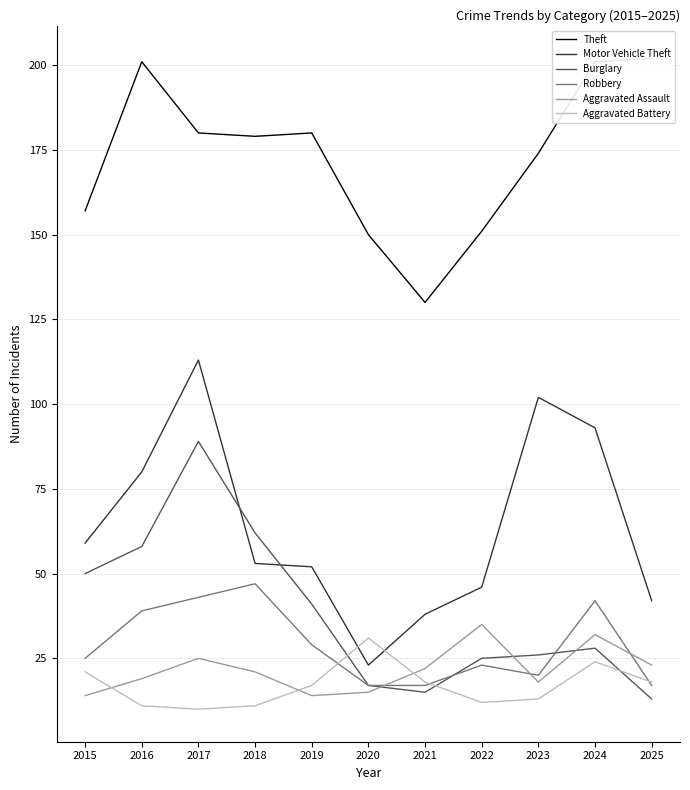

What are all the series names shown in the legend?

Theft, Motor Vehicle Theft, Burglary, Robbery, Aggravated Assault, Aggravated Battery